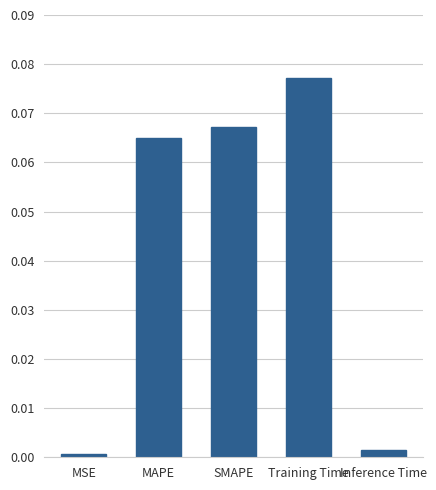

What is the label of the 4th bar from the left?

Training Time